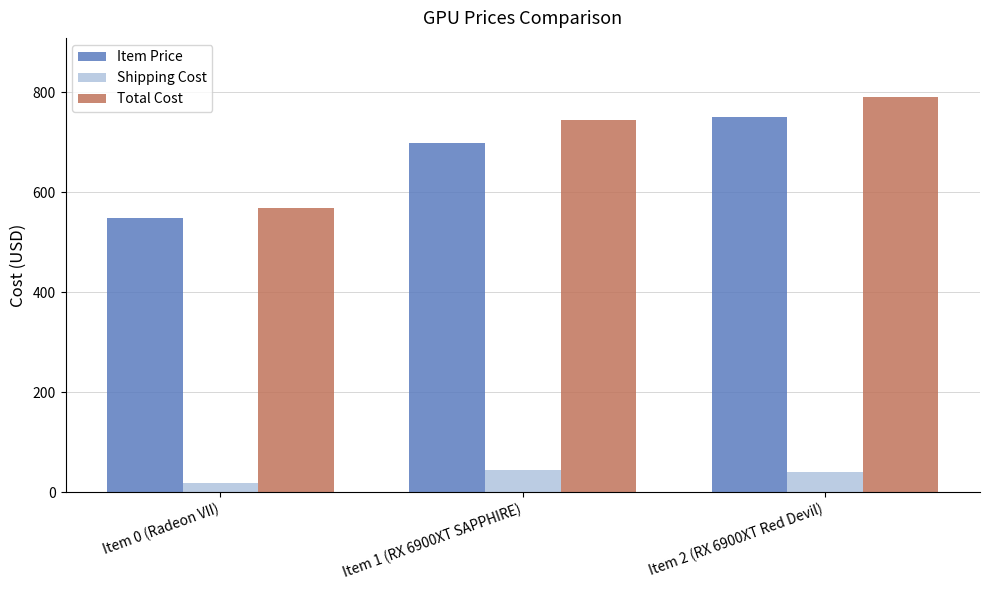

Read the Total Cost value at Item 1 (RX 6900XT SAPPHIRE).

744